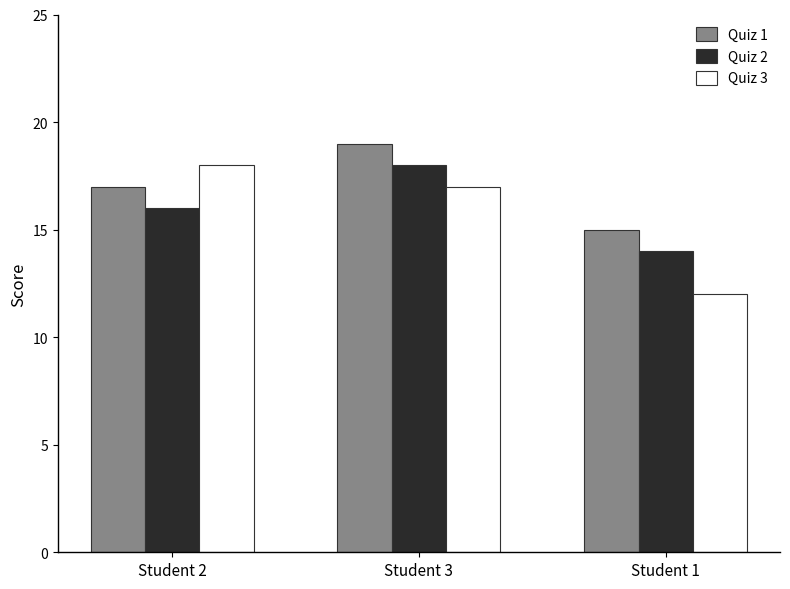

What is the total value across all series at Student 3?

54